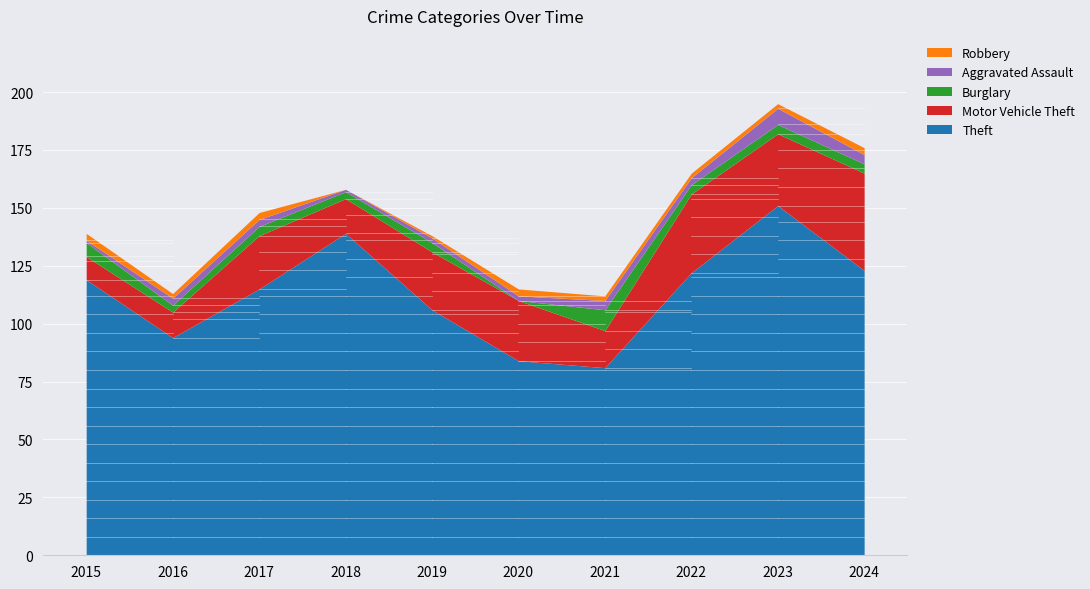

What is the sum of all Robbery values?

21